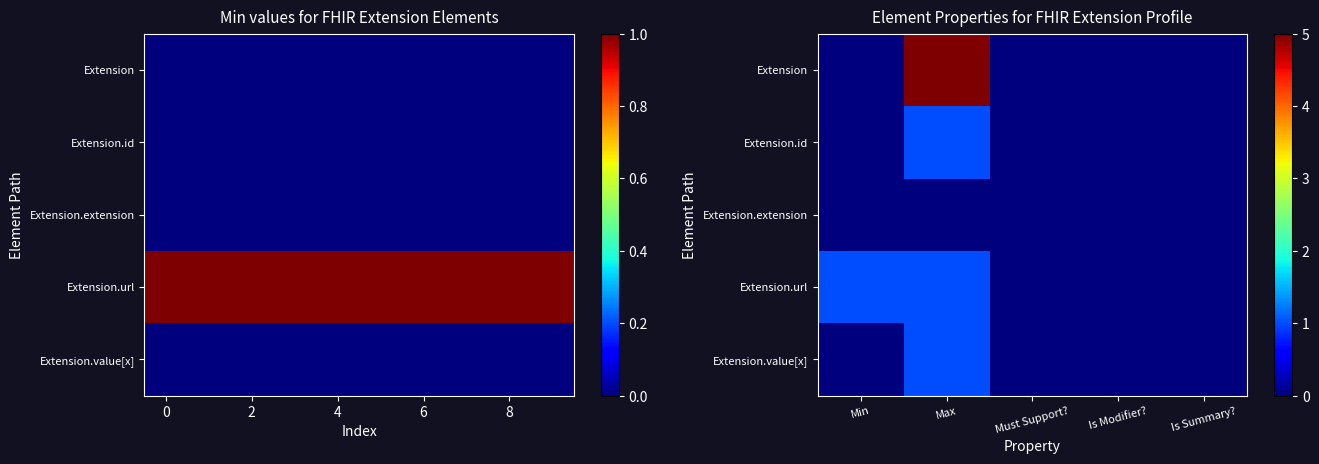

What is the spread (max minus min) of values at Min?

1